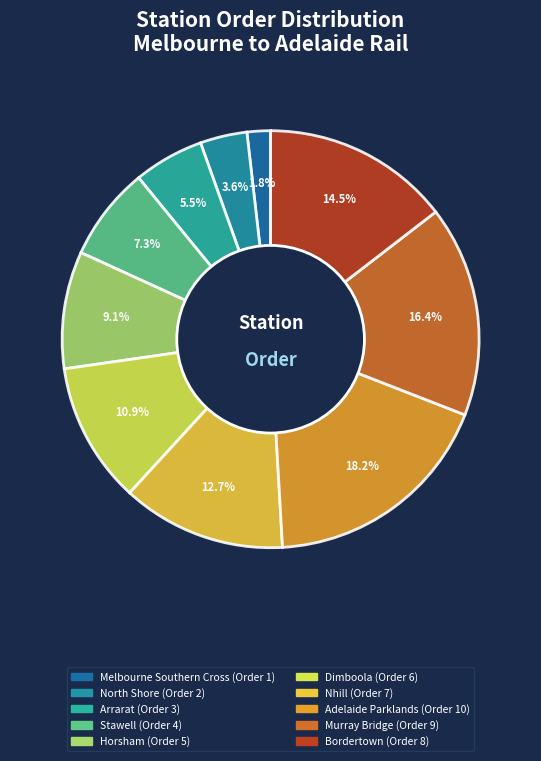

Is it true that Horsham is 16% of the pie?

False